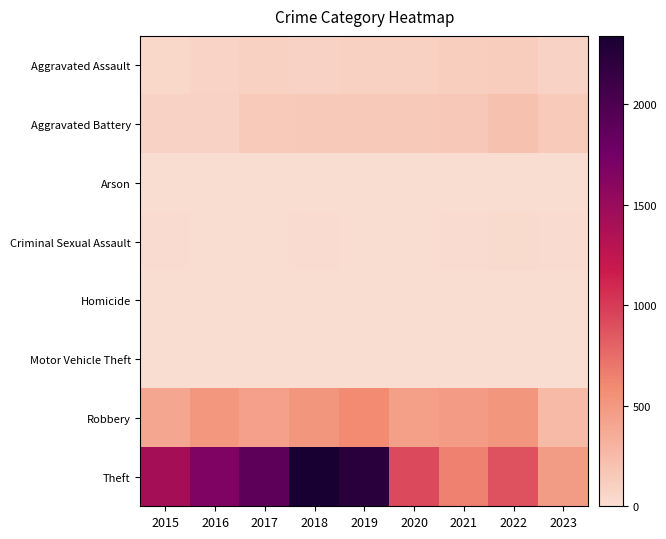

How many categories are shown in the chart?

9